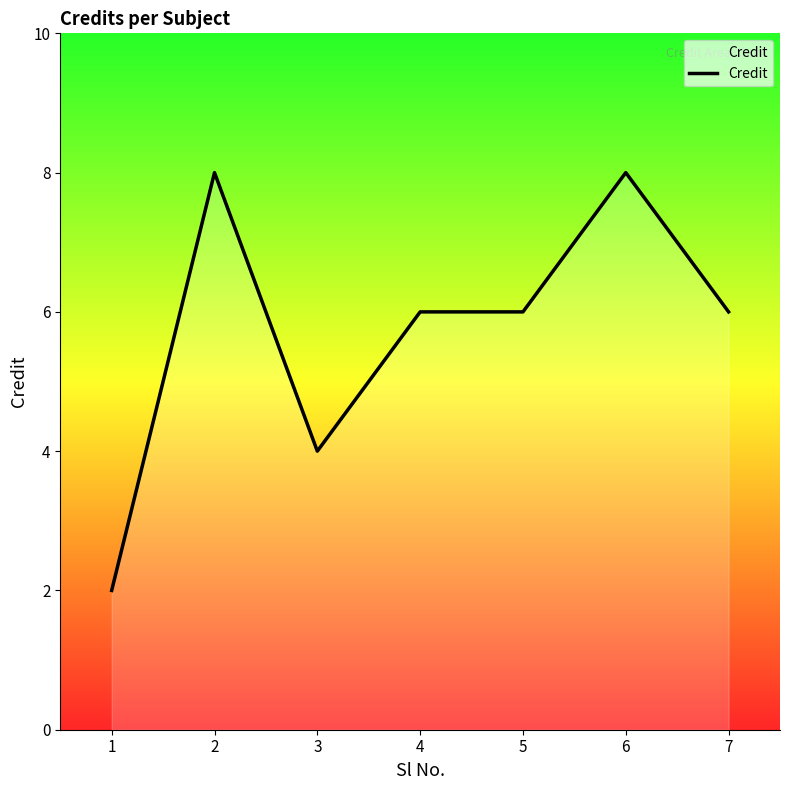

What is the sum of all values?

40